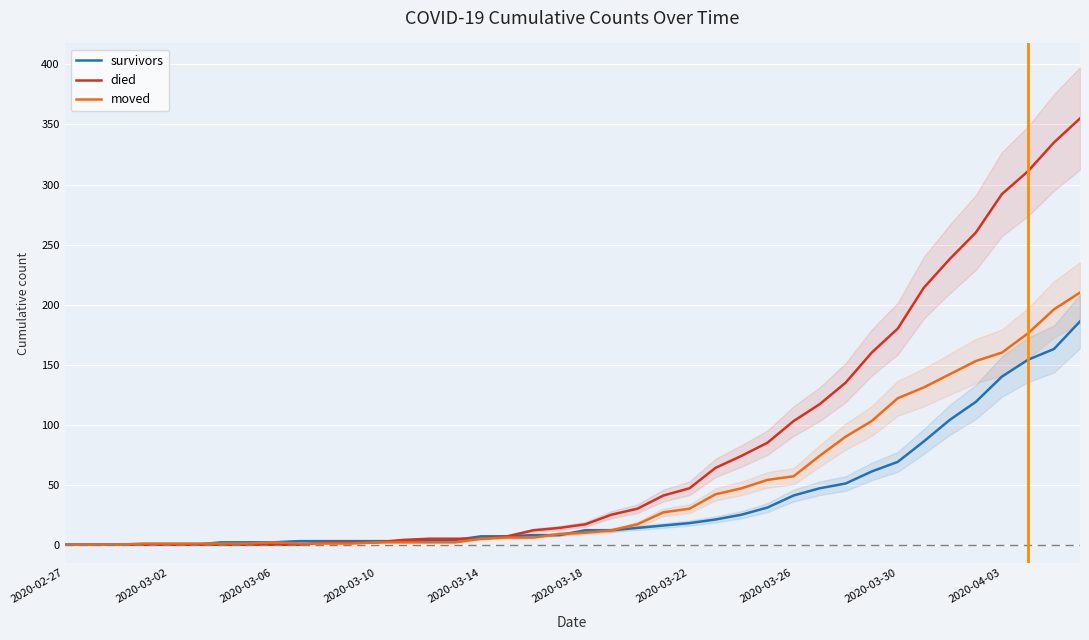

True or false: died has more than 1 interior local peaks.

False